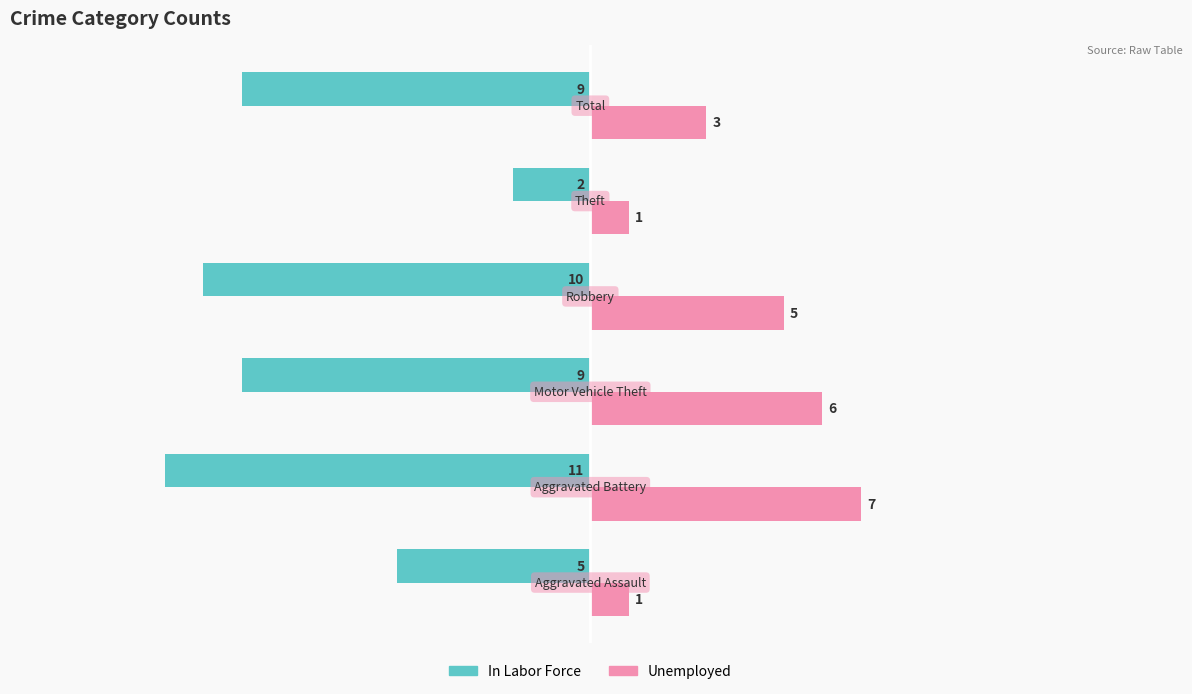

Which series has the largest total across all categories?

Unemployed